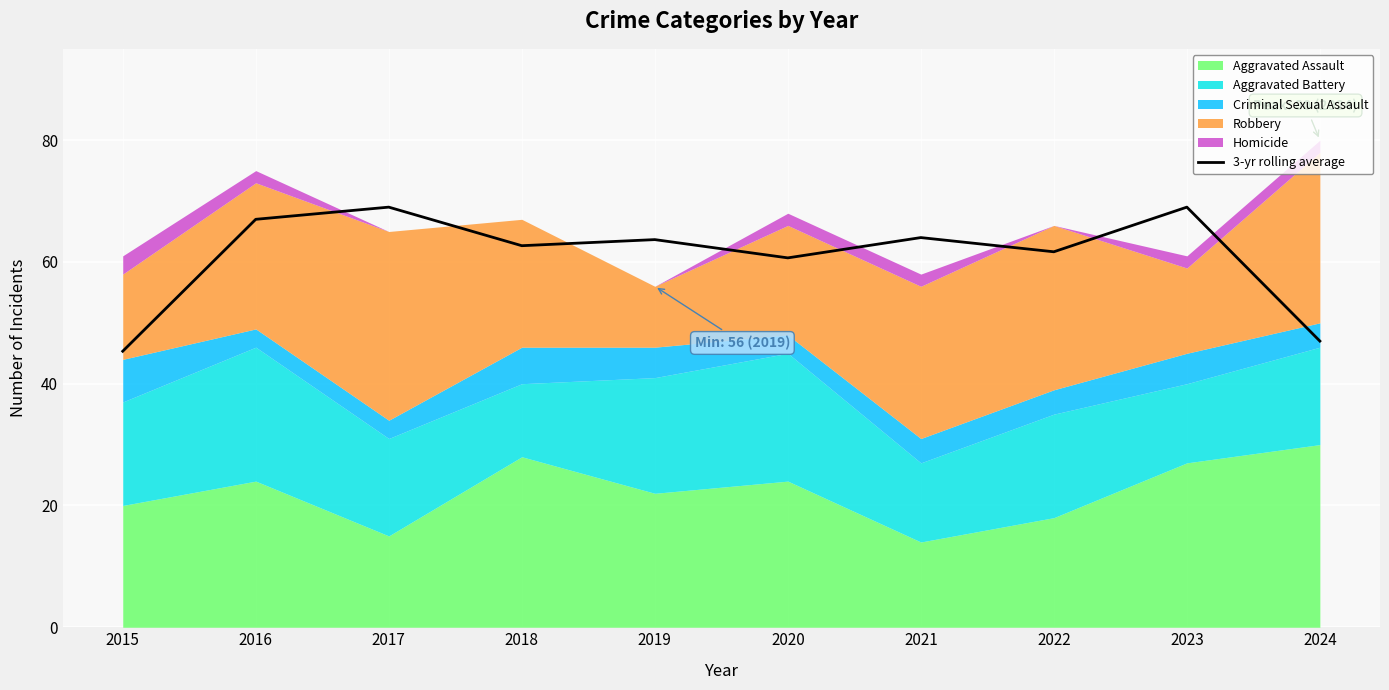

What is the average value?

61.0